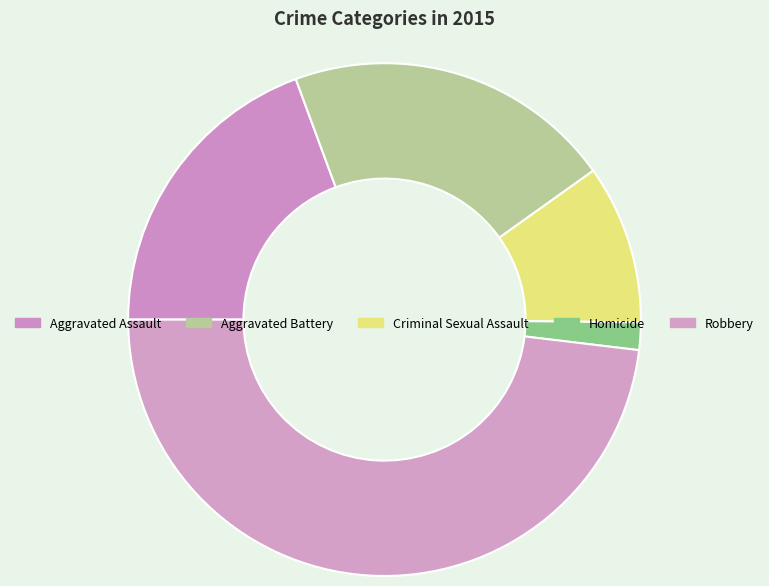

To the nearest percent, what portion does Criminal Sexual Assault represent?

10%